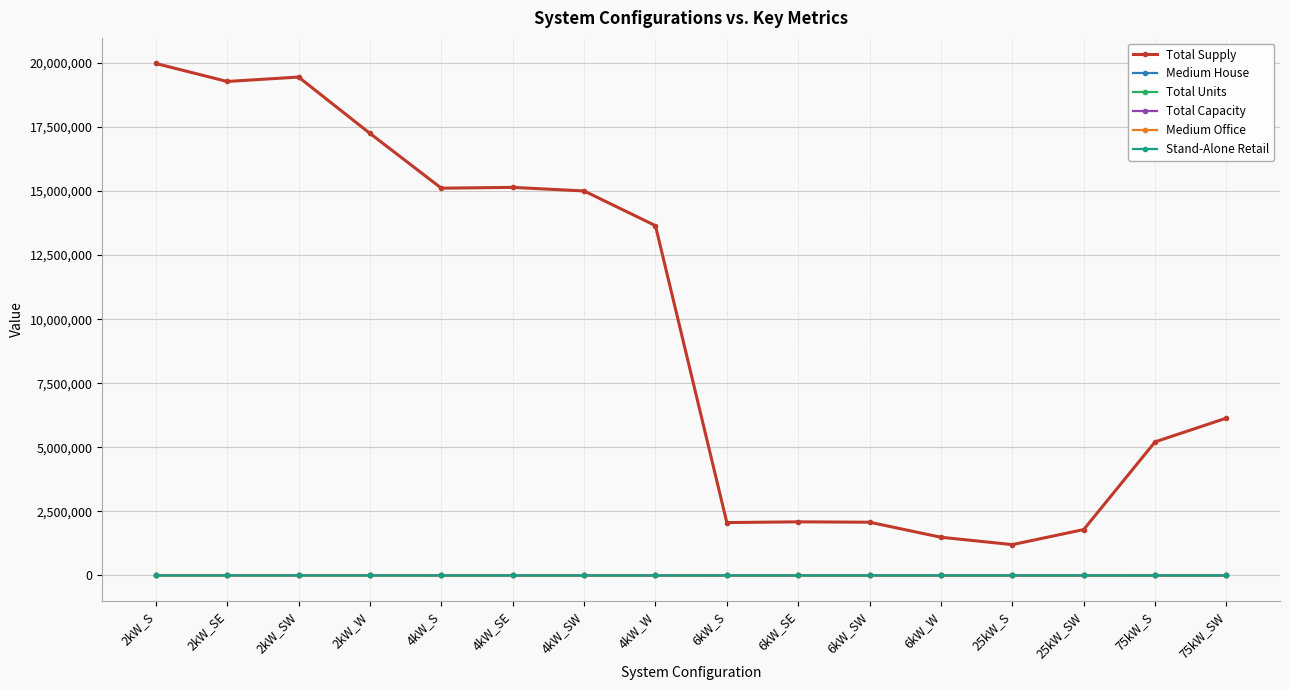

Is it true that Total Supply equals 527481.7 at 6kW_W?

False